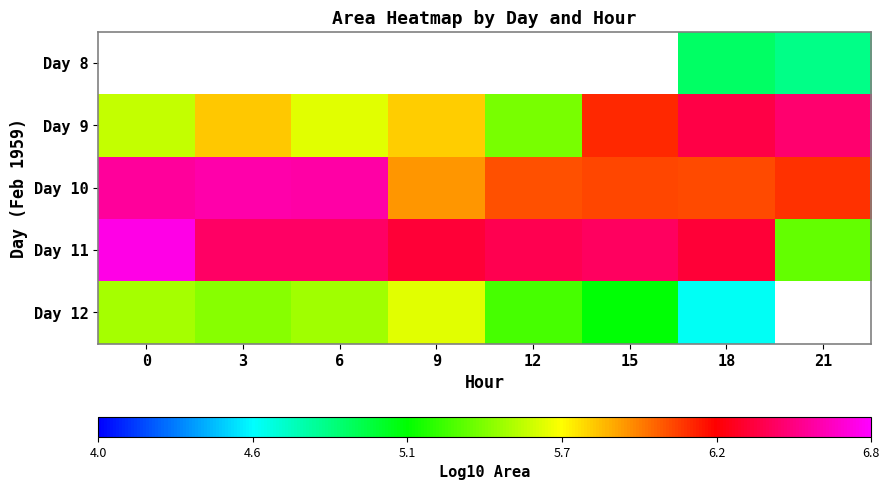

Which series has the widest spread of values?

Day 11